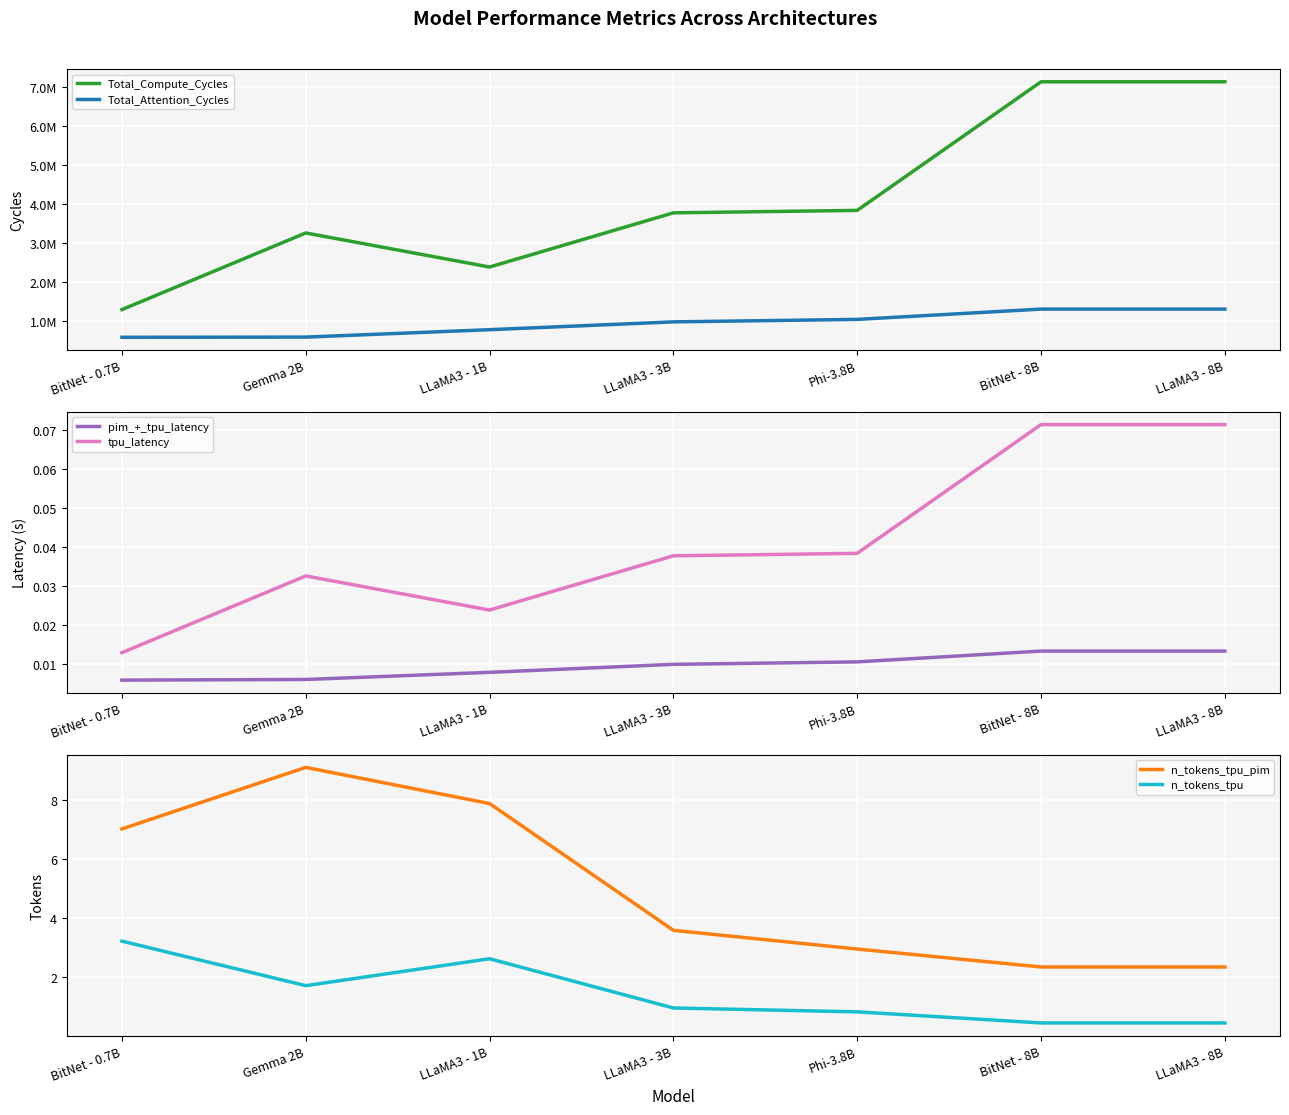

The value of n_tokens_tpu at LLaMA3 - 3B is 1.5. True or false?

False